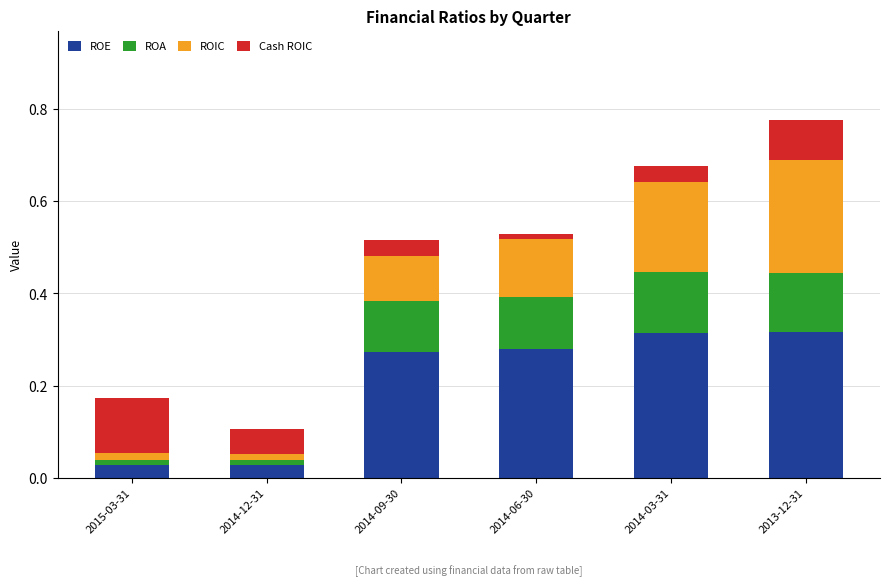

Is it true that ROE equals 0.1 at 2014-06-30?

False